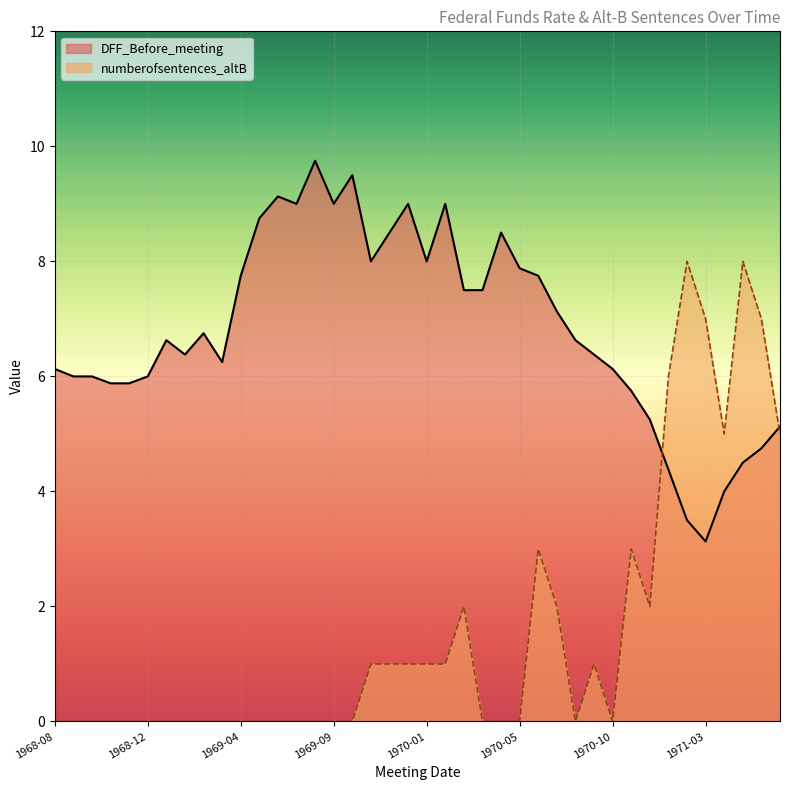

How many distinct data groups are displayed?

2